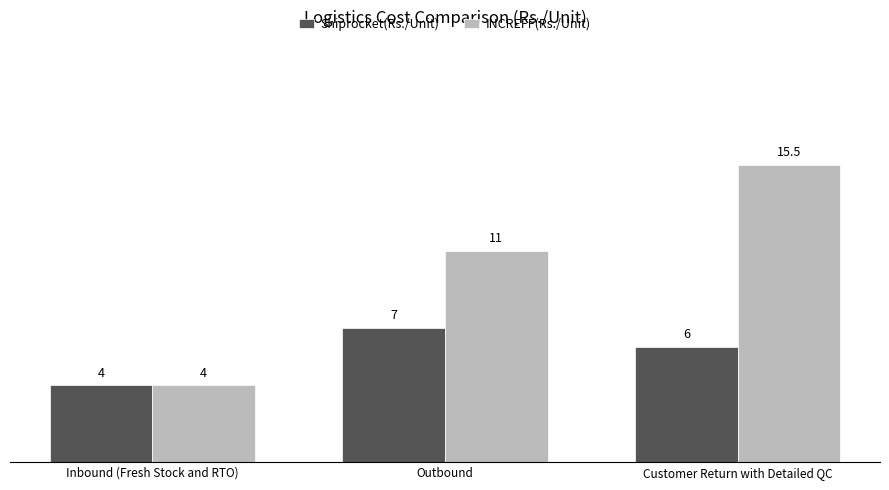

What is the lowest value of the Shiprocket(Rs./Unit) series?

4.0